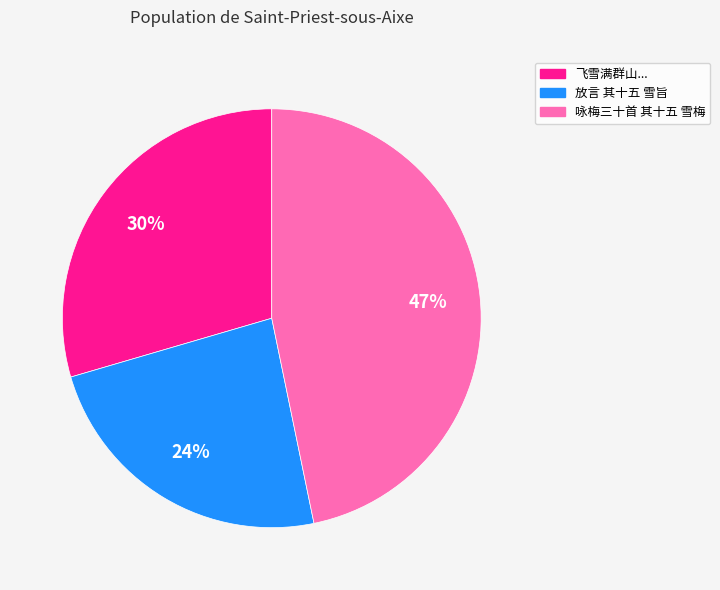

How many segments does this pie chart have?

3